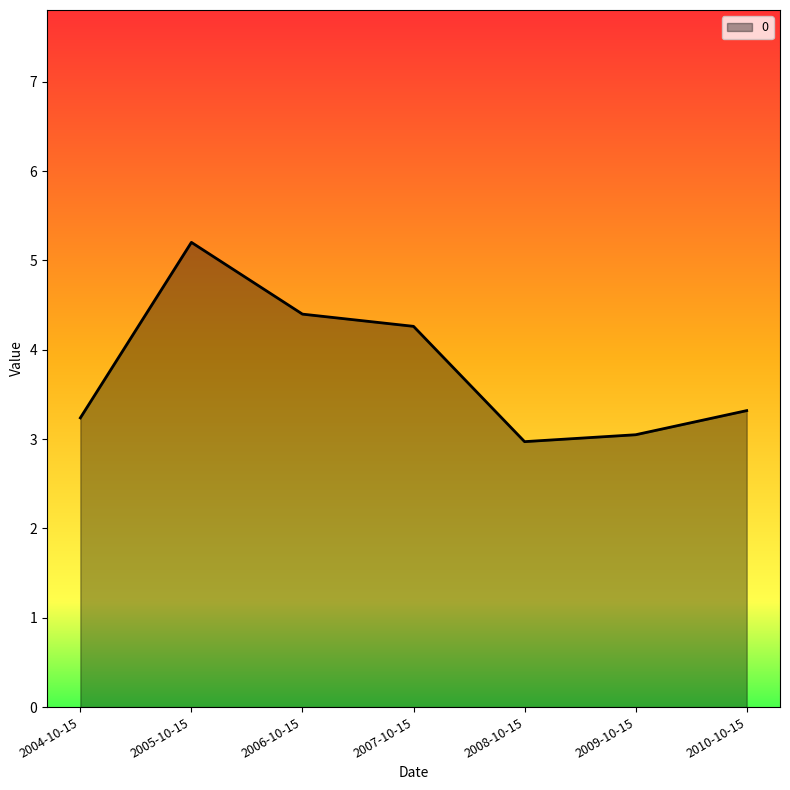

What position from the right is 2007-10-15?

4